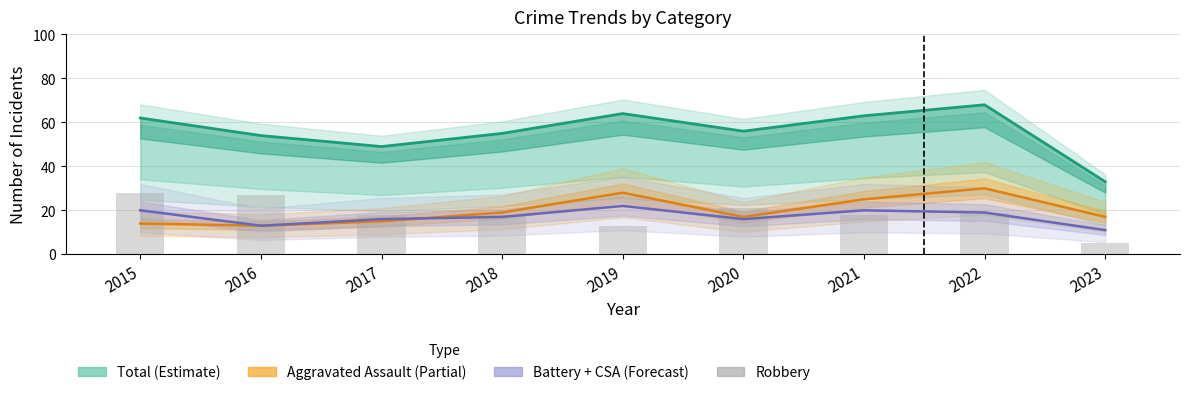

Between 2018 and 2017, which is larger?

2018